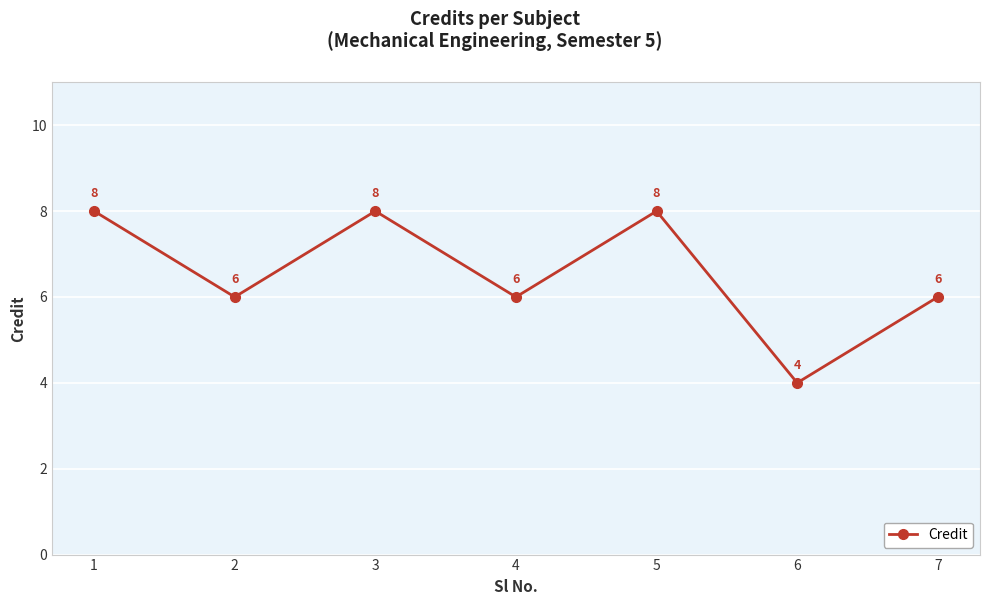

Reading right to left, what are all the values shown in this chart?

7=6	6=4	5=8	4=6	3=8	2=6	1=8